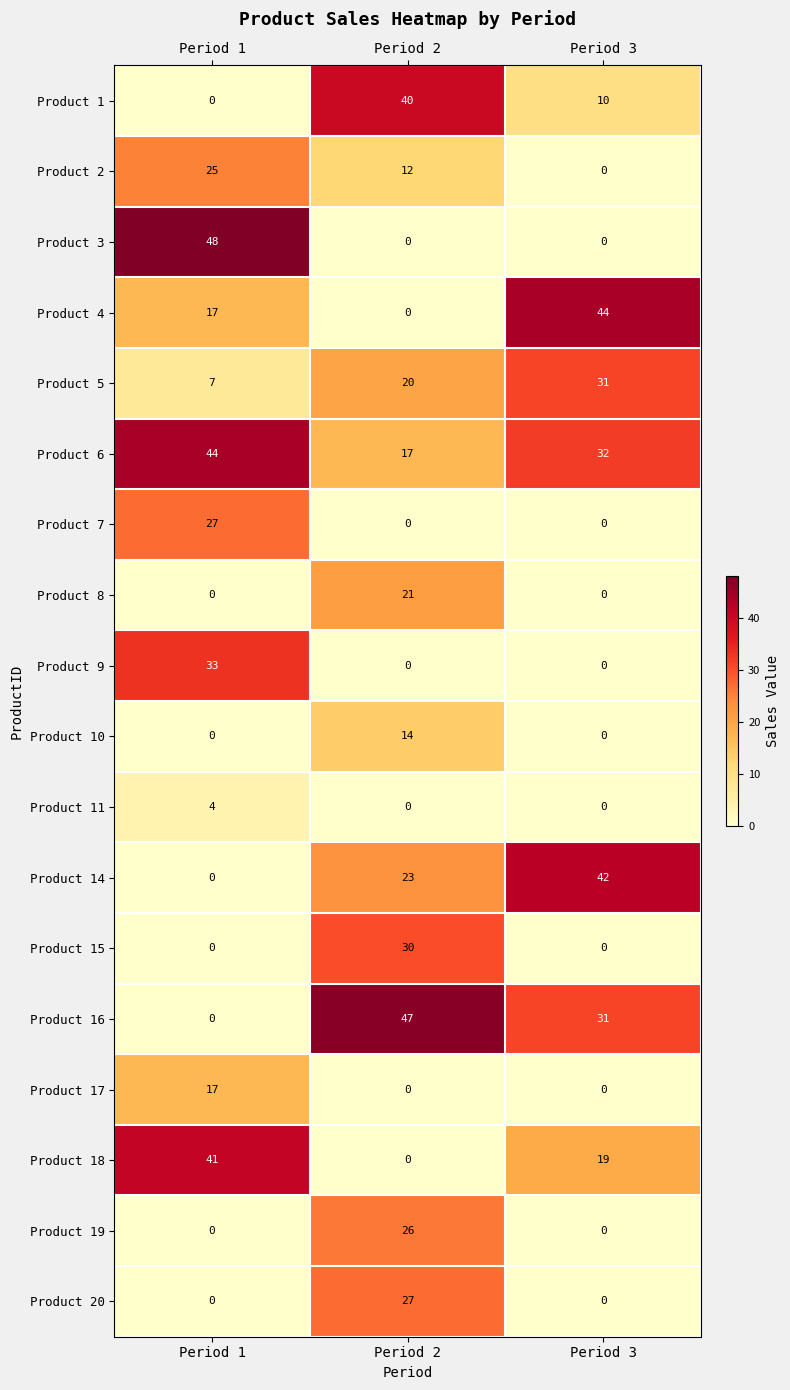

True or false: Product 9 has a value of -15 at Period 3.

False